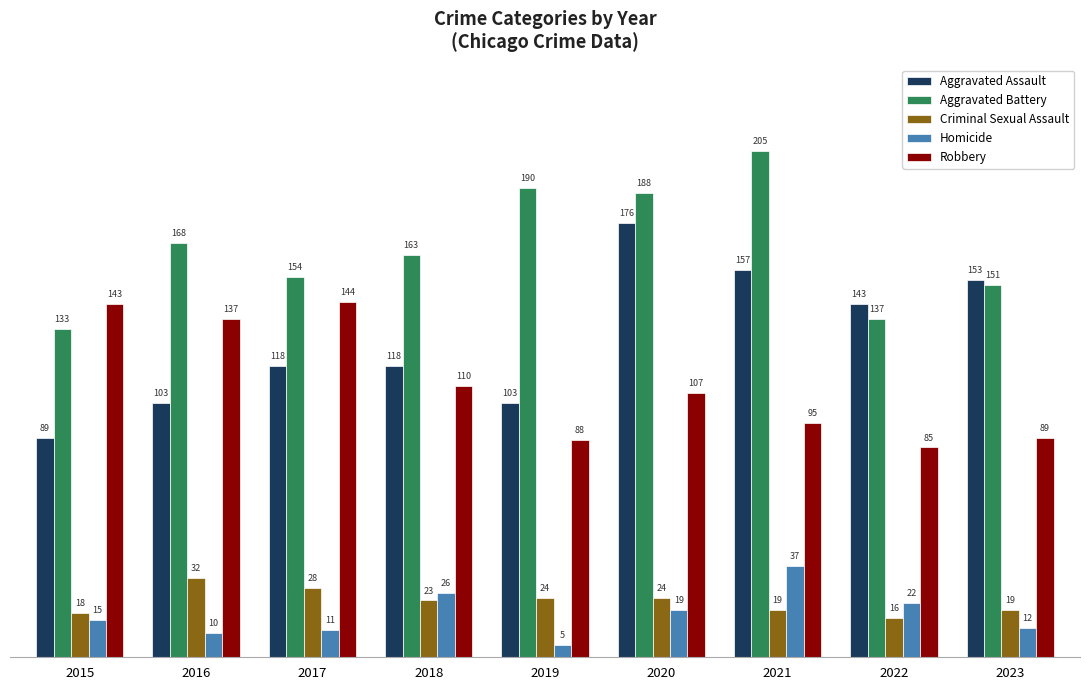

At which category is the sum across all series the highest?

2020